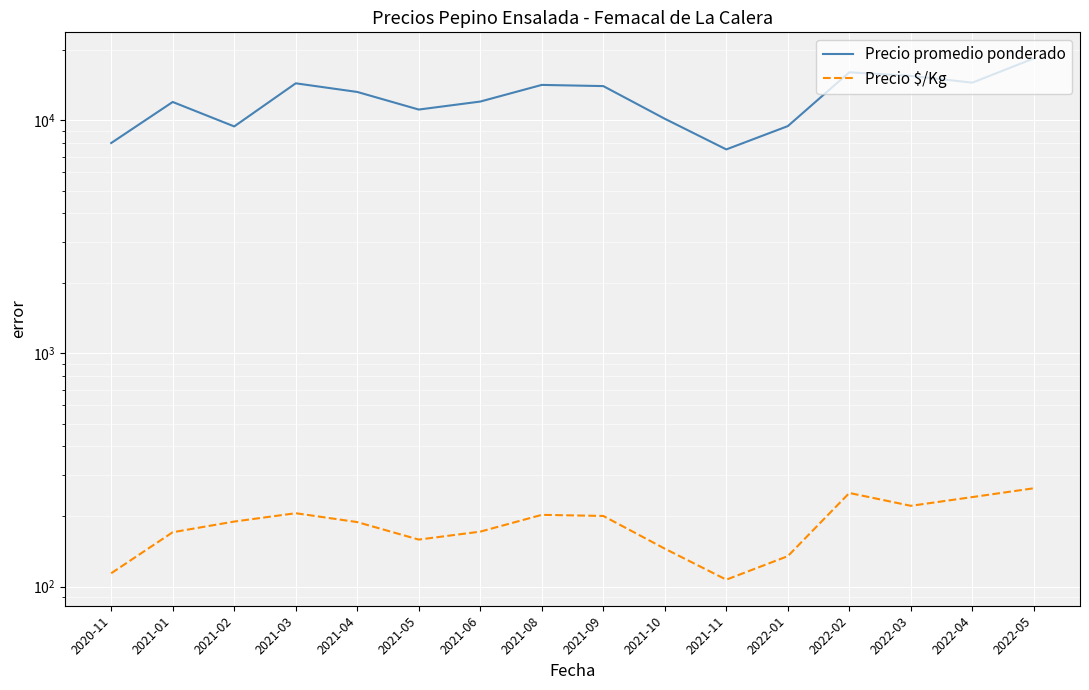

True or false: Precio $/Kg and Precio promedio ponderado intersect in this chart.

False